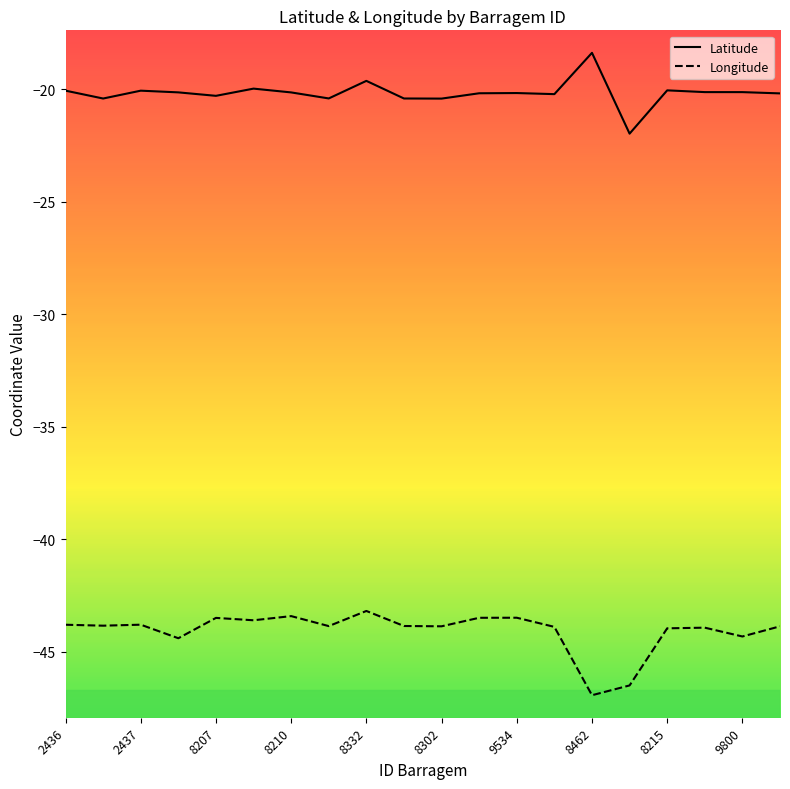

True or false: Latitude and Longitude intersect in this chart.

False